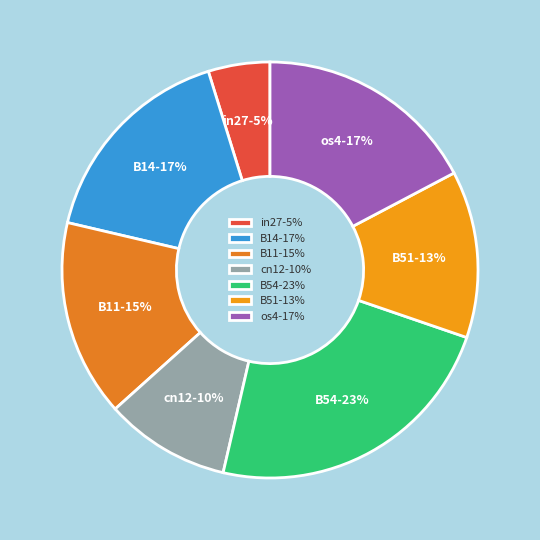

Do B11 and B14 together represent more than half of the pie?

No